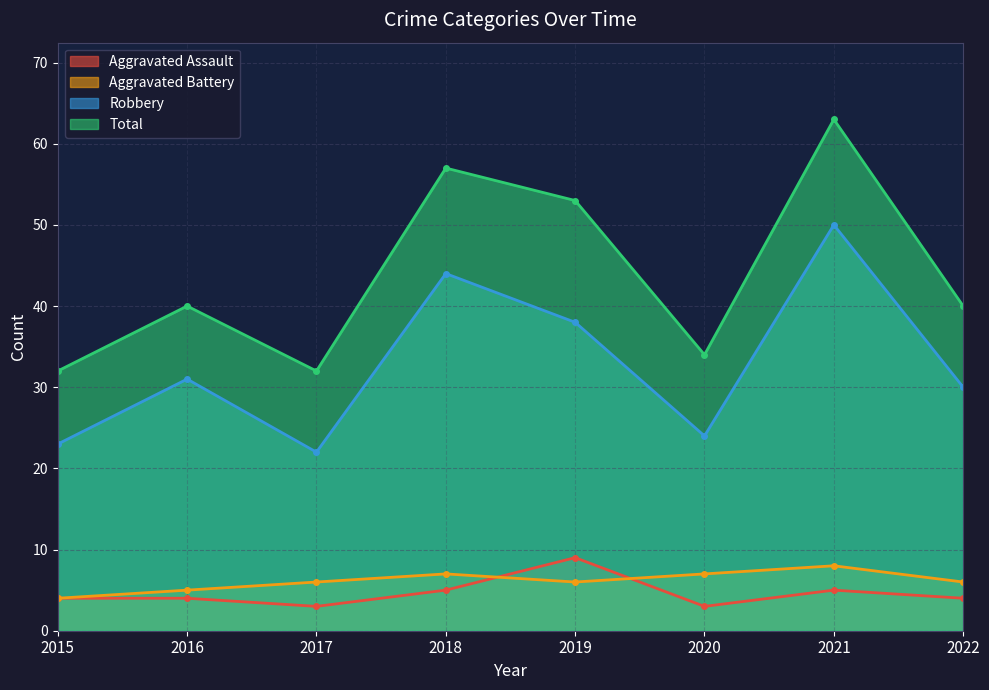

What value does the Aggravated Battery series have at 2020?

7